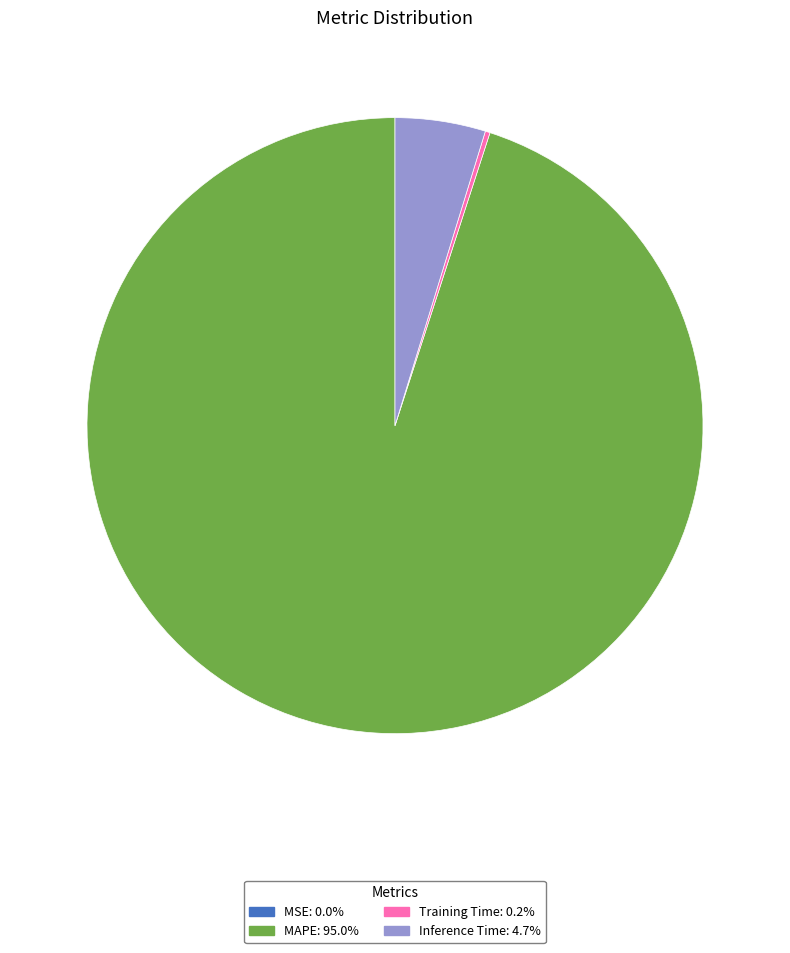

Is there a majority slice in this chart?

Yes